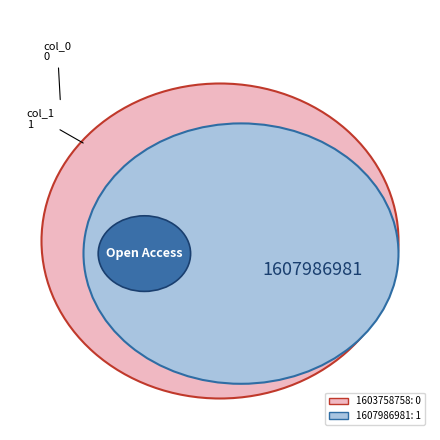

How many segments does this pie chart have?

2